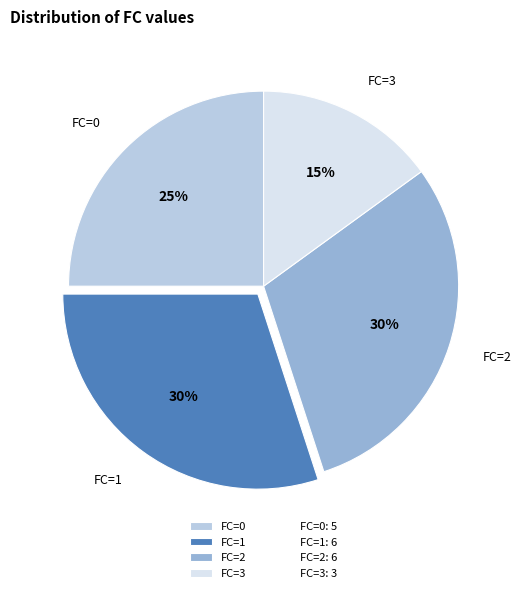

Is there any slice that represents more than half of the pie?

No